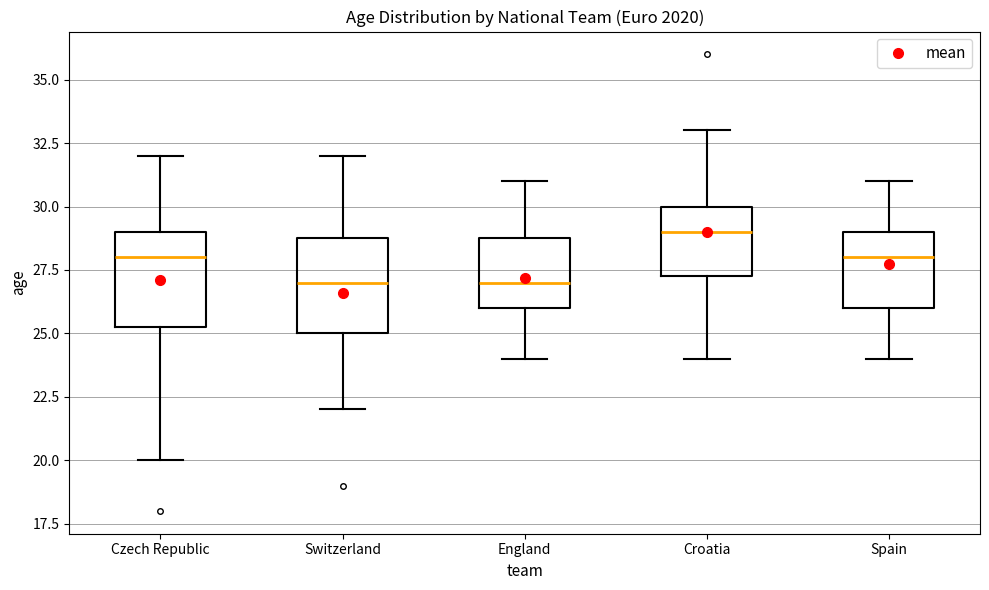

Reading left to right, read every box against the y-axis: the position of its median line, the range the box covers, and the ends of its whiskers. The values are not printed on the chart, so give them approximately, as read against the axis.

Czech Republic: median 28.0, box 25.5 to 29.0, whiskers 20.0 to 32.0
Switzerland: median 27.0, box 25.0 to 29.0, whiskers 22.0 to 32.0
England: median 27.0, box 26.0 to 29.0, whiskers 24.0 to 31.0
Croatia: median 29.0, box 27.5 to 30.0, whiskers 24.0 to 33.0
Spain: median 28.0, box 26.0 to 29.0, whiskers 24.0 to 31.0